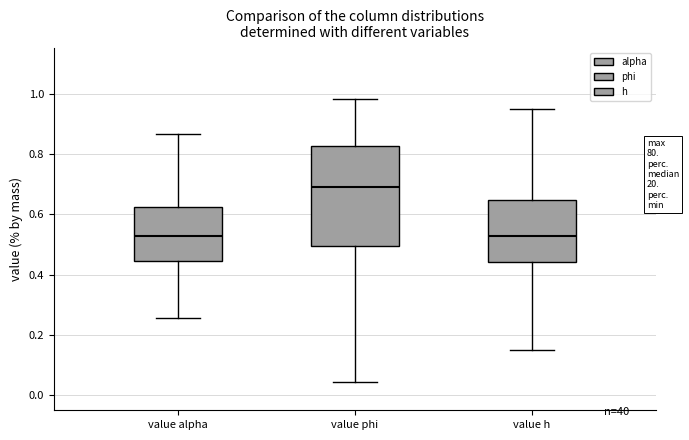

Reading left to right, read every box against the y-axis: the position of its median line, the range the box covers, and the ends of its whiskers. The values are not printed on the chart, so give them approximately, as read against the axis.

value alpha: median 0.52, box 0.44 to 0.62, whiskers 0.26 to 0.86
value phi: median 0.70, box 0.50 to 0.82, whiskers 0.04 to 0.98
value h: median 0.52, box 0.44 to 0.64, whiskers 0.16 to 0.94